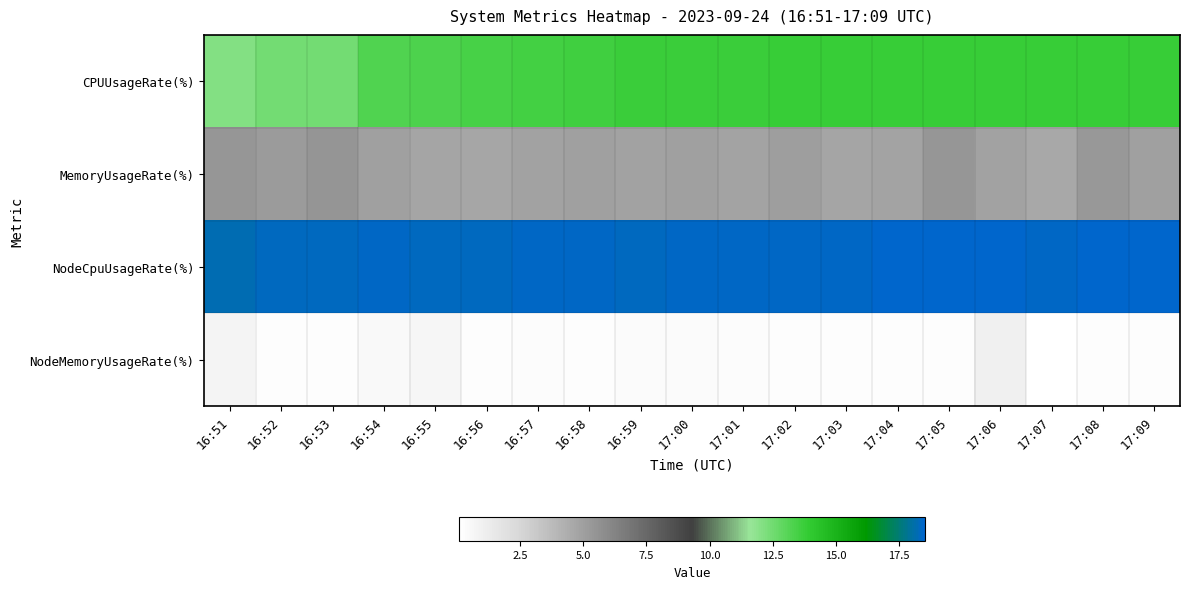

Which series has the largest total across all categories?

NodeCpuUsageRate(%)